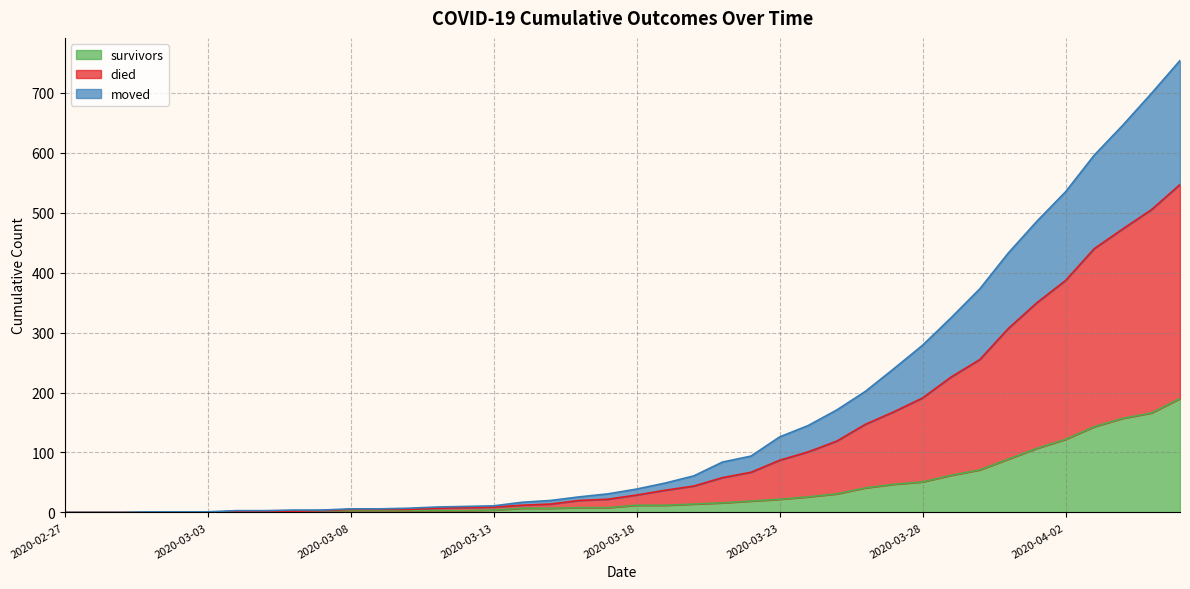

Does the chart have visible grid lines?

Yes